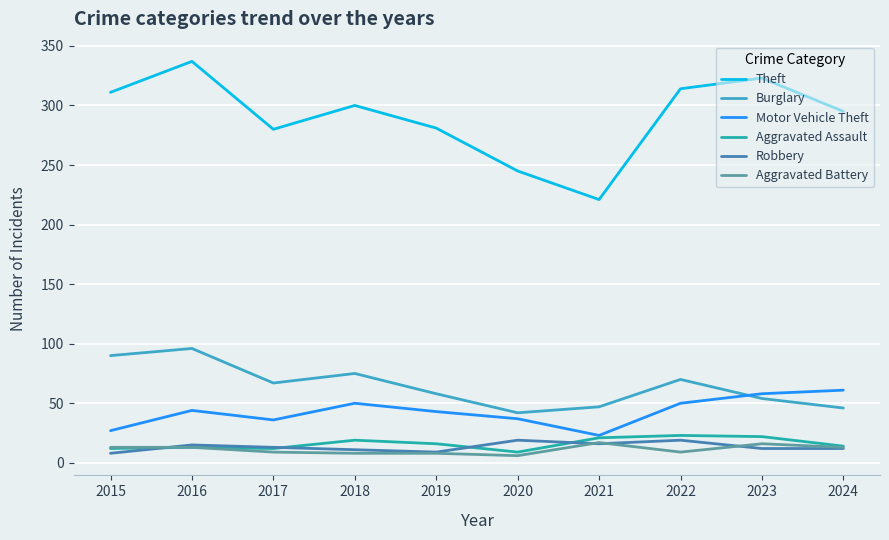

True or false: Theft and Burglary intersect in this chart.

False